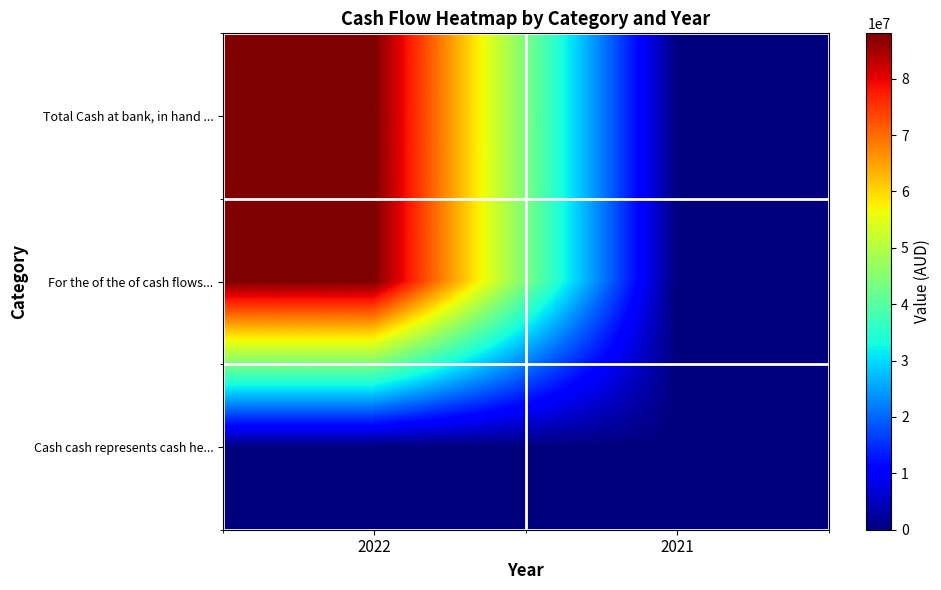

Reading left to right, extract all data points from this chart.

Total Cash at bank, in hand ...: 2022=88038915	2021=0
For the of the of cash flows...: 2022=88038915	2021=0
Cash cash represents cash he...: 2022=0	2021=0